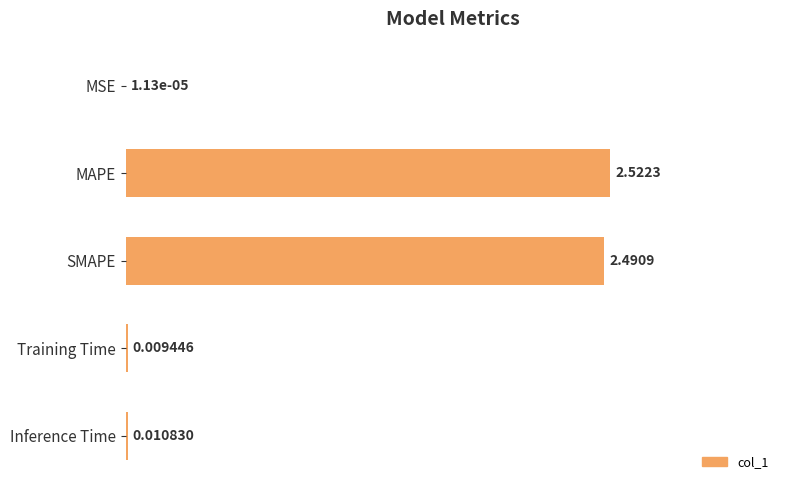

Which category has the highest value across all series?

MAPE